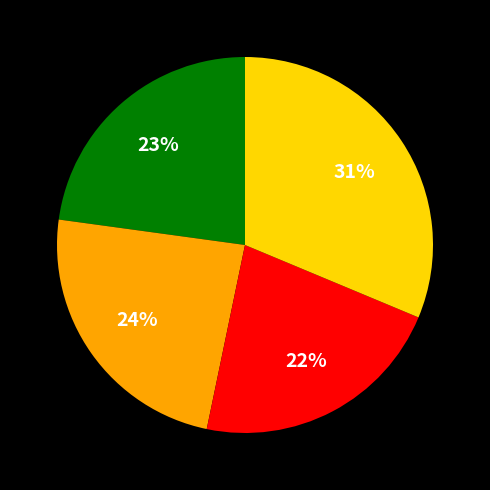

Is there a majority slice in this chart?

No